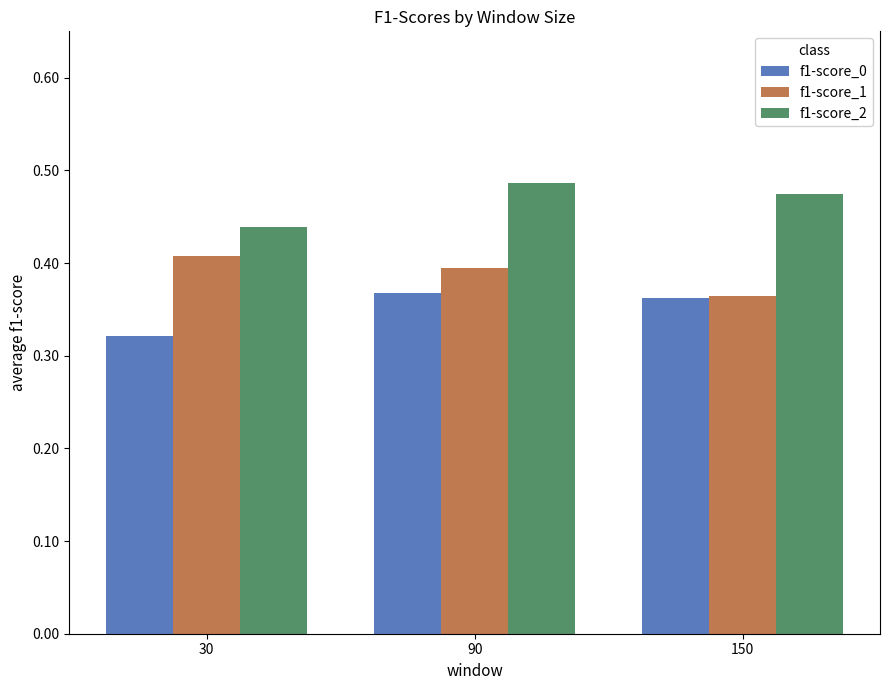

Are the bars grouped side by side (vs. stacked)?

Yes